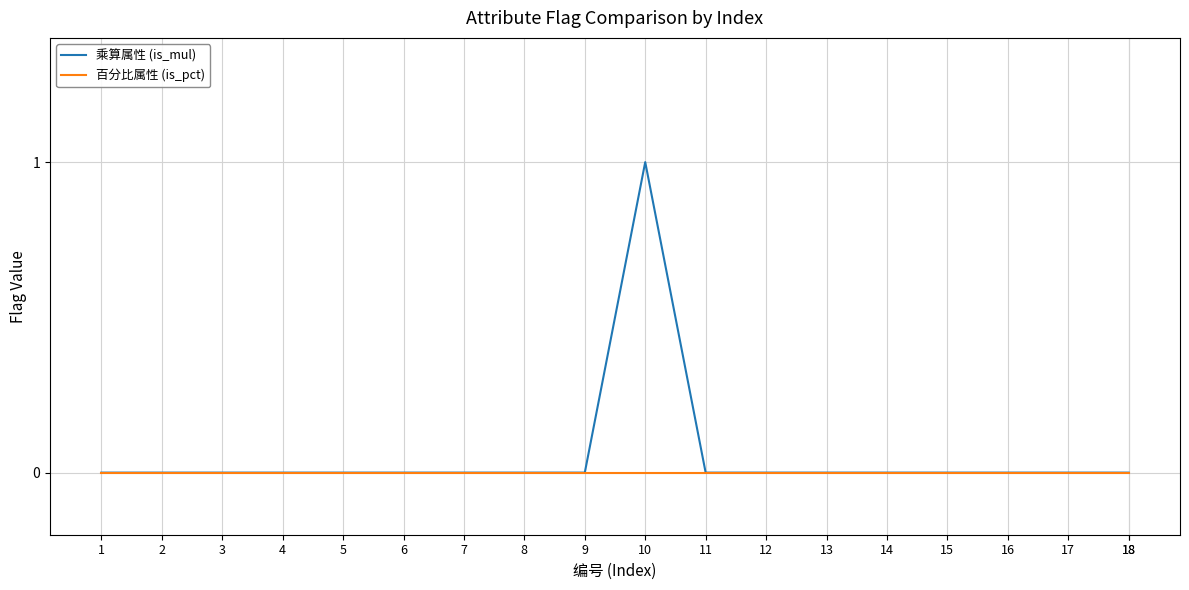

List the series in order of their peak value, lowest first.

百分比属性 (is_pct), 乘算属性 (is_mul)